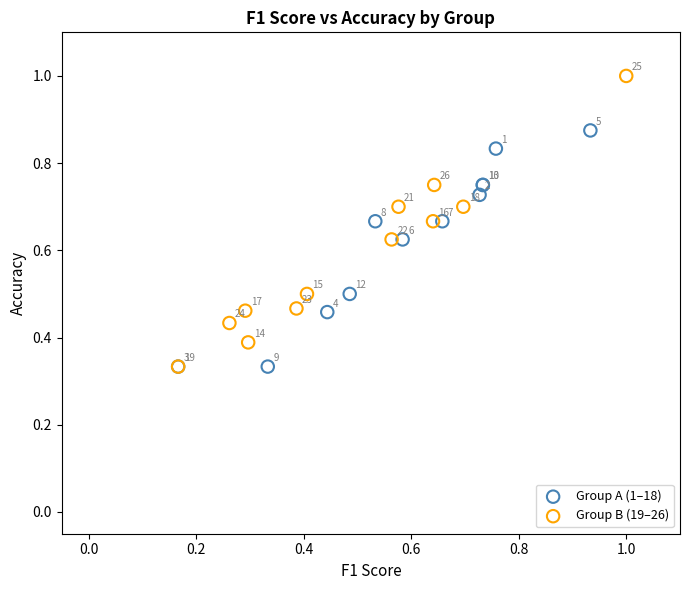

Which series has the largest Y range (max minus min)?

Group B (19–26)